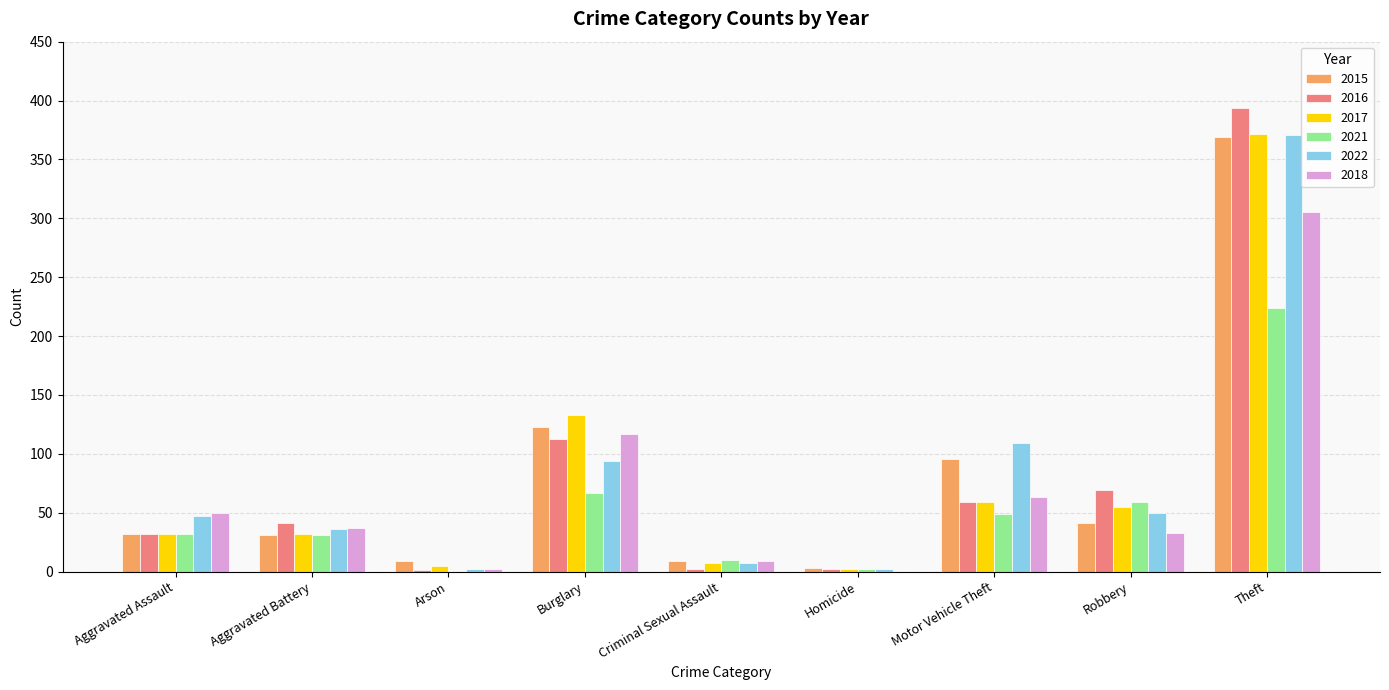

The value of 2018 at Motor Vehicle Theft is 63. True or false?

True